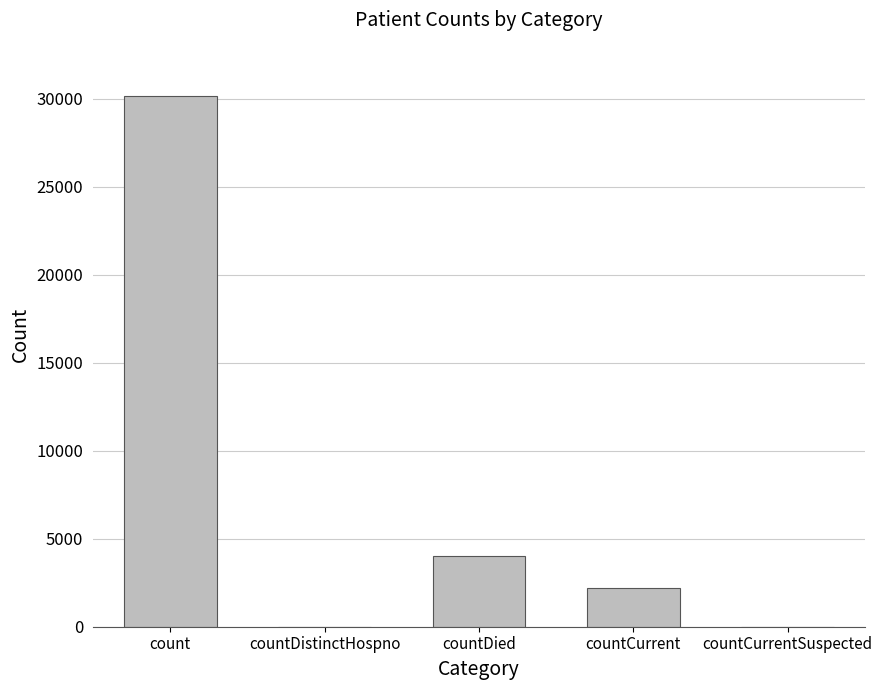

The chart shows a value of 30160 at count. True or false?

True